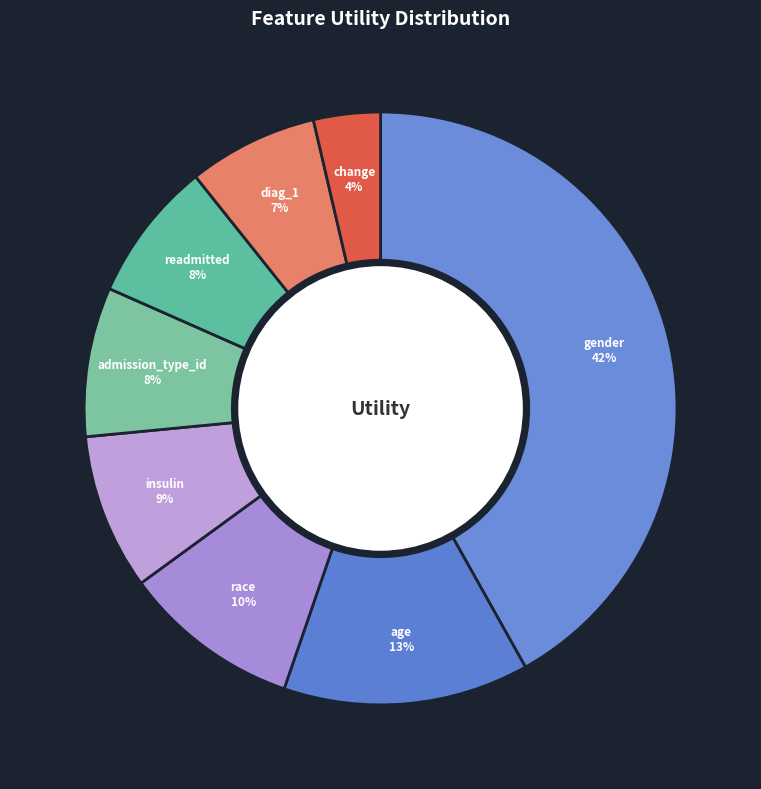

What is the largest slice in the pie chart?

gender